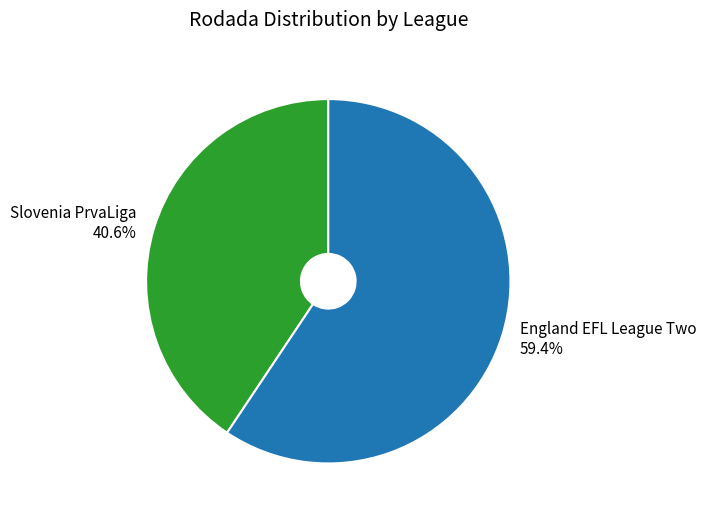

What is the largest slice in the pie chart?

England EFL League Two